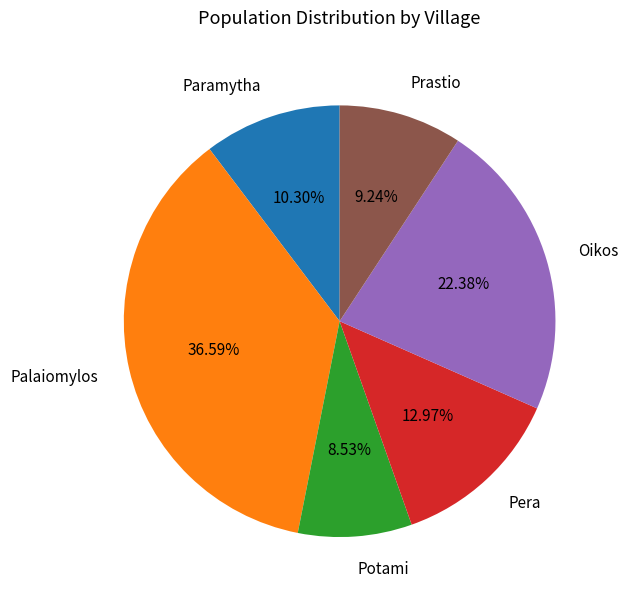

True or false: Paramytha accounts for 10% of the total.

True